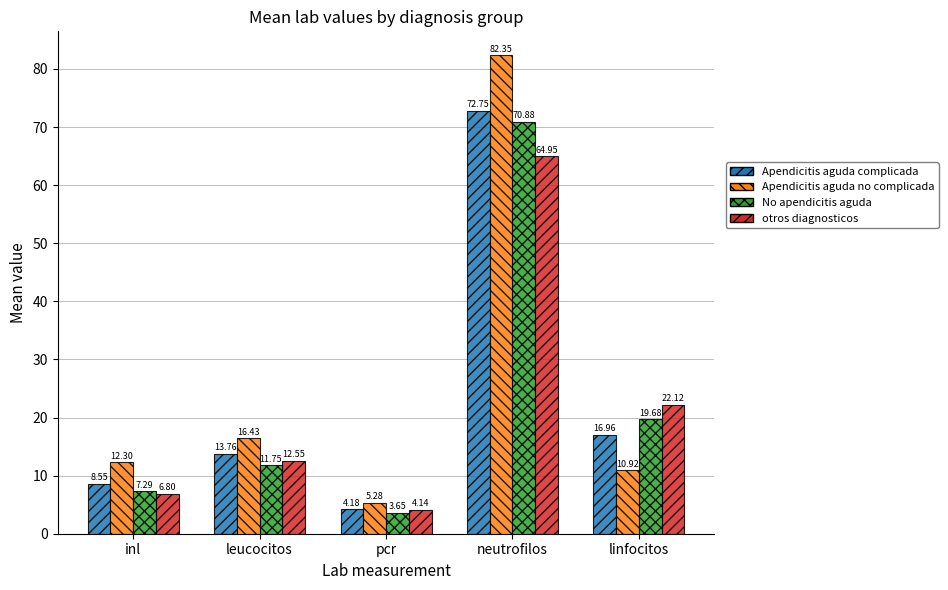

What is the total value across all series at linfocitos?

69.7